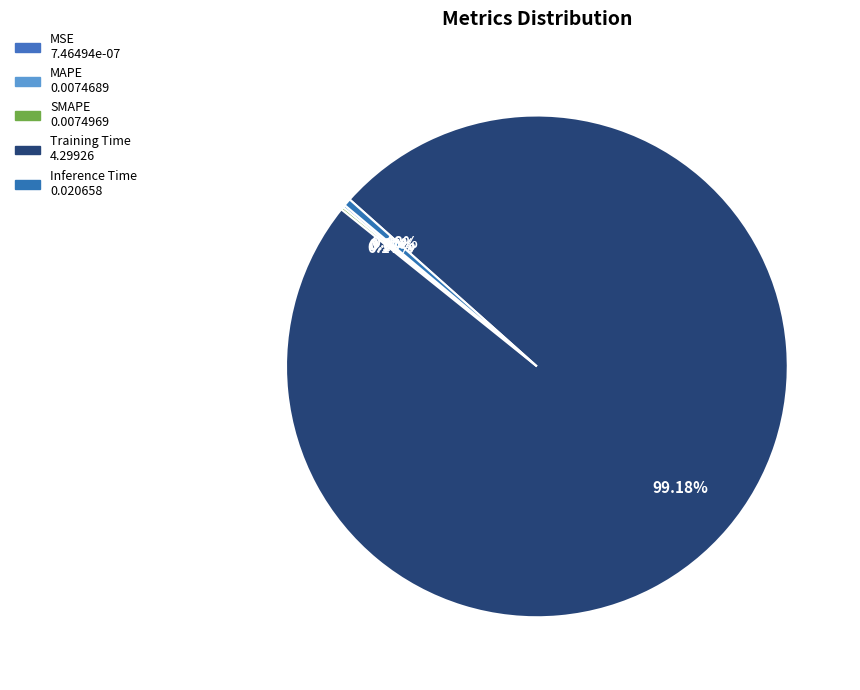

Which category accounts for the majority?

Training Time